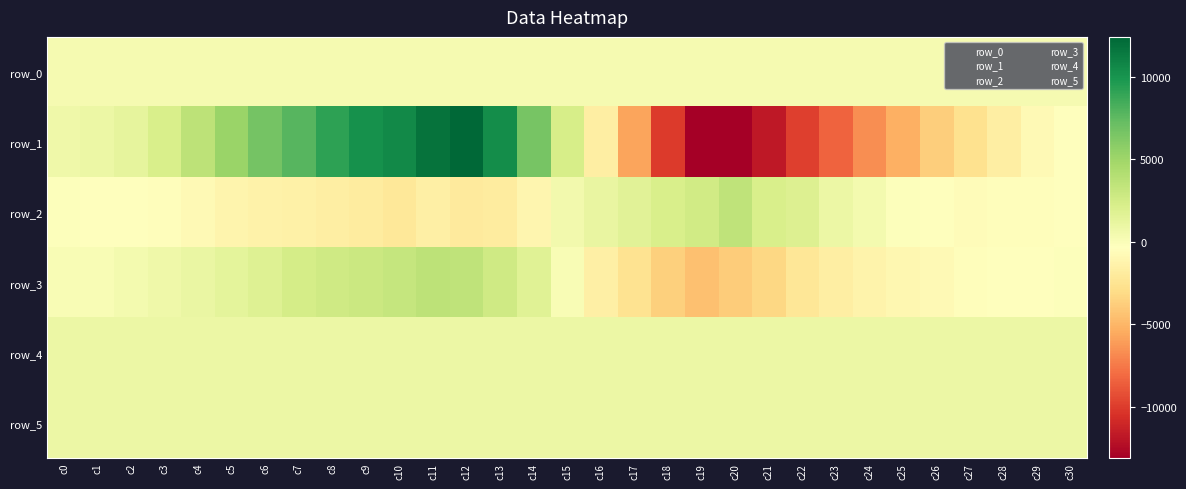

Which series changed the most between c2 and c10?

row_1